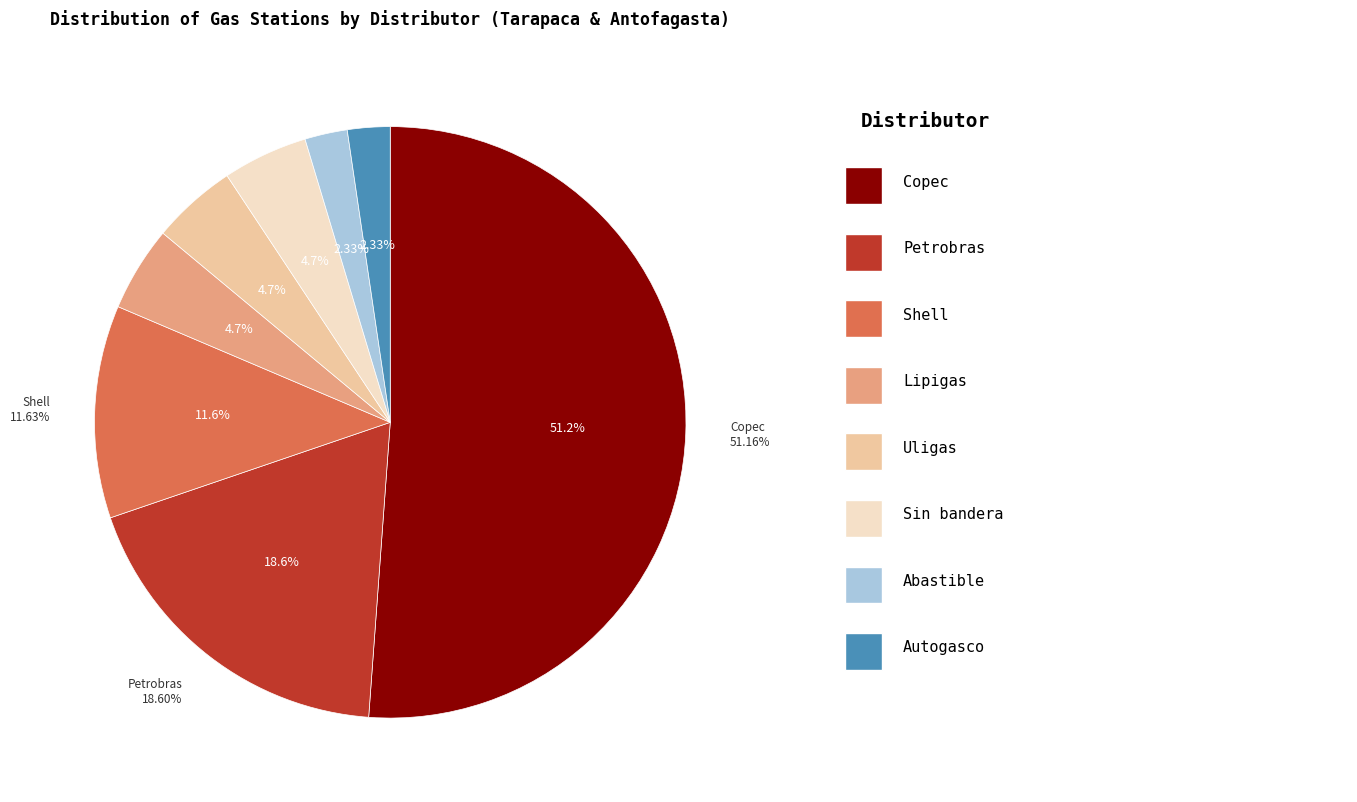

To the nearest percent, what is the difference between the largest and smallest slice percentages?

49%